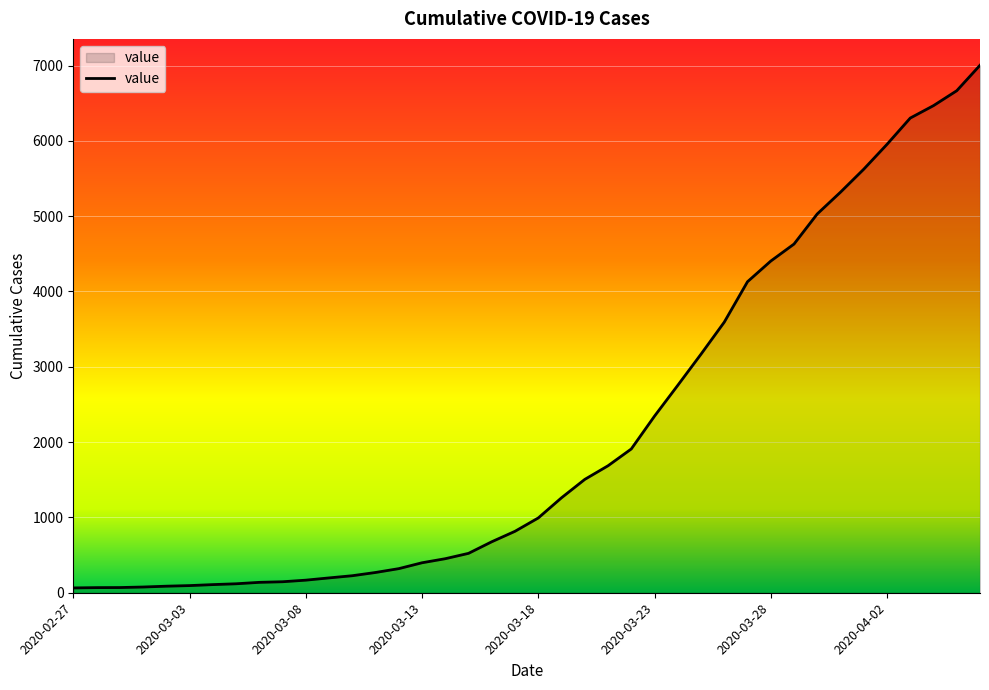

How many lines are shown in the chart?

1